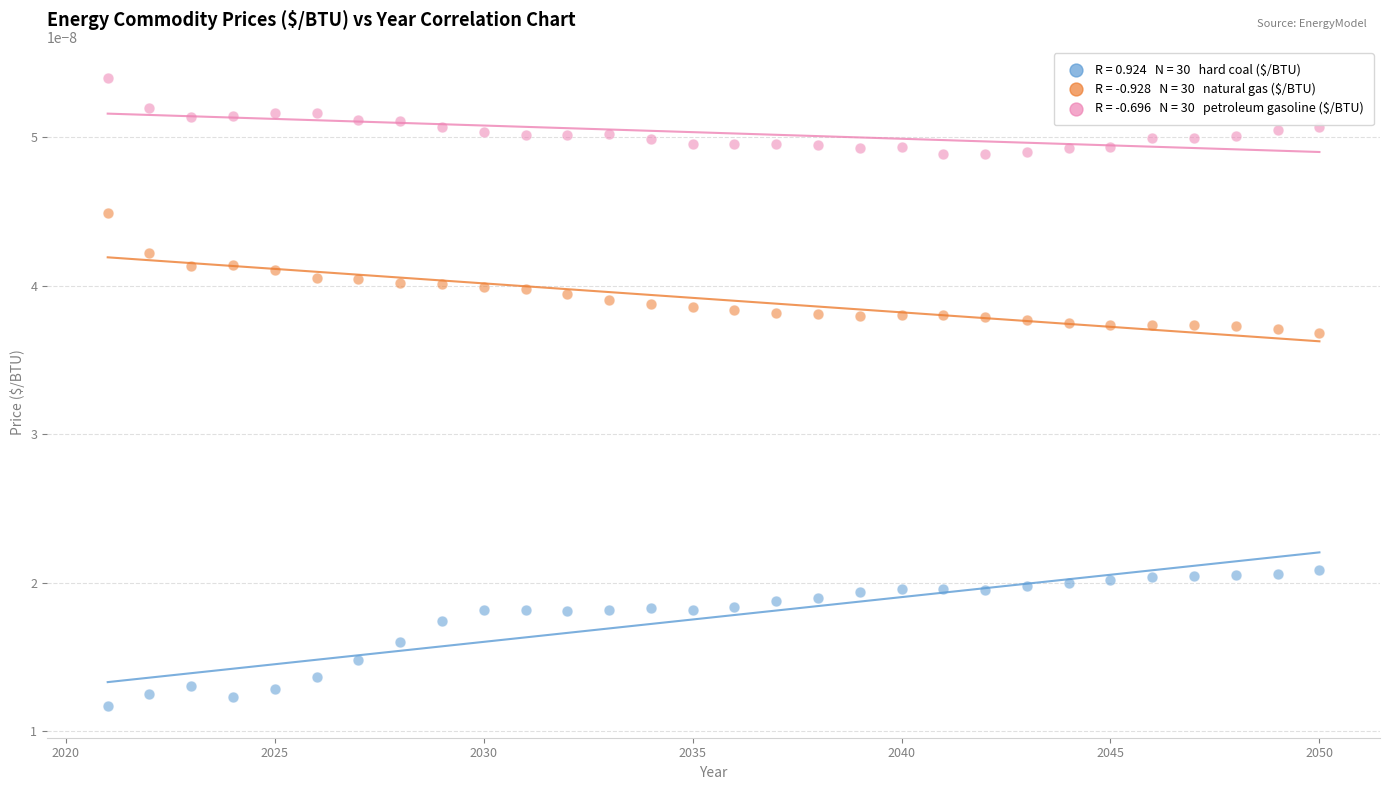

Across all data points, what is the range of X values (max minus min)?

29.0